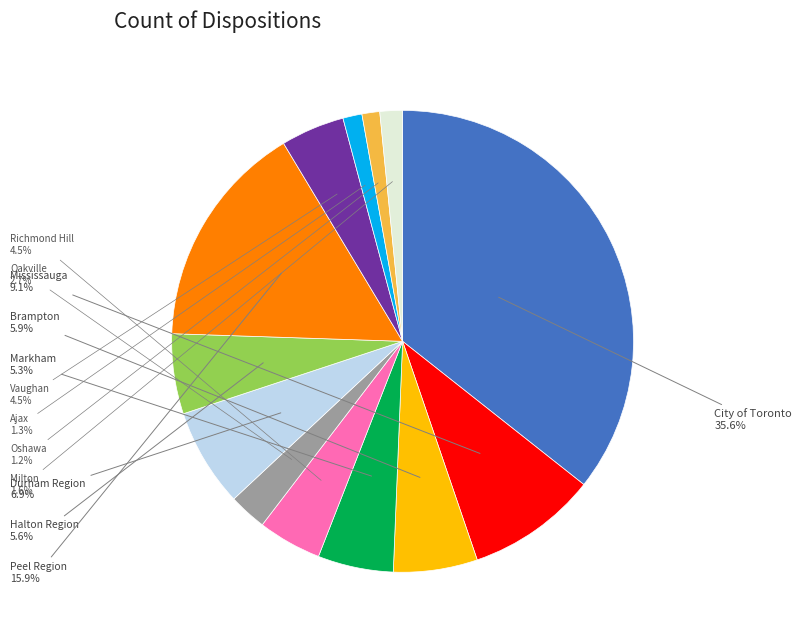

Combined, do Mississauga and Peel Region account for over 50%?

No